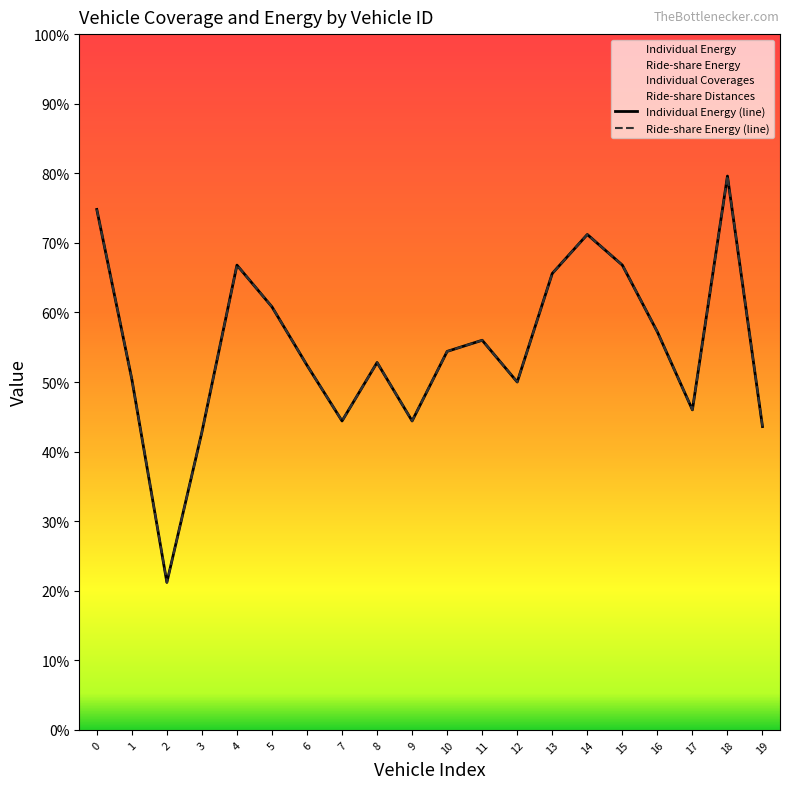

True or false: Individual Energy has a value of 199 at 18.

True